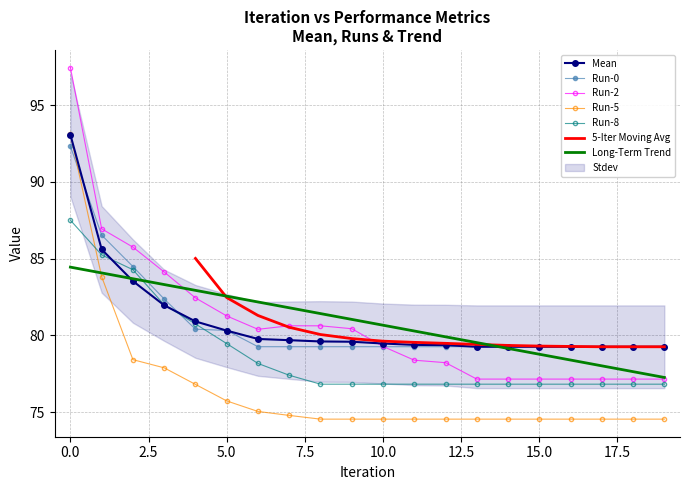

Between 3 and 12, which series saw the biggest shift?

Run-2